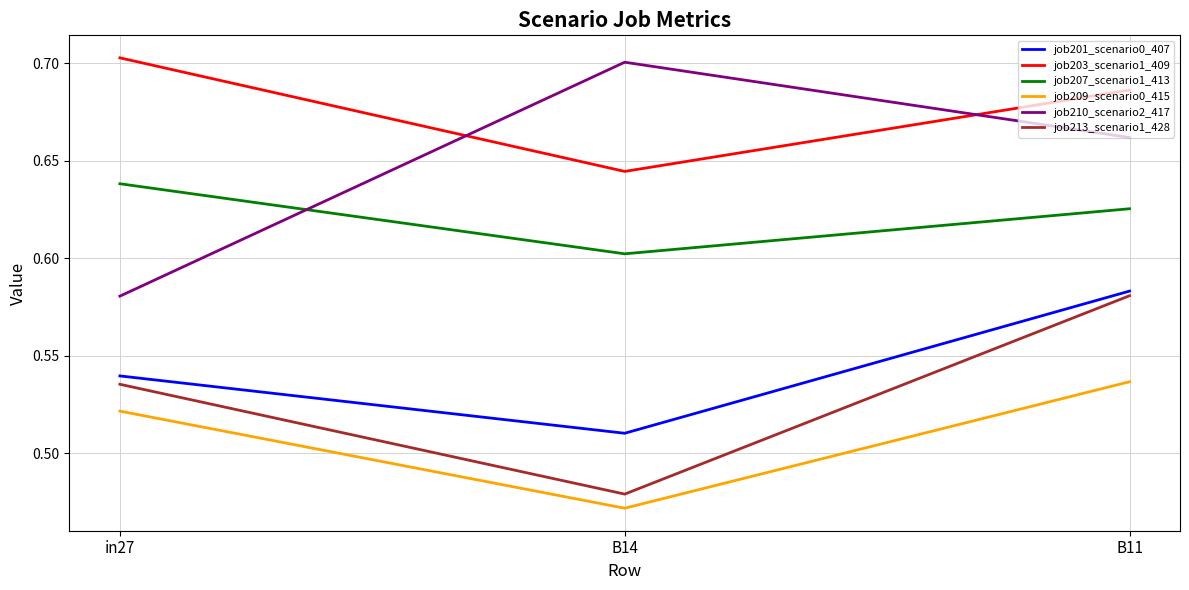

At which label does job203_scenario1_409 reach its minimum?

B14